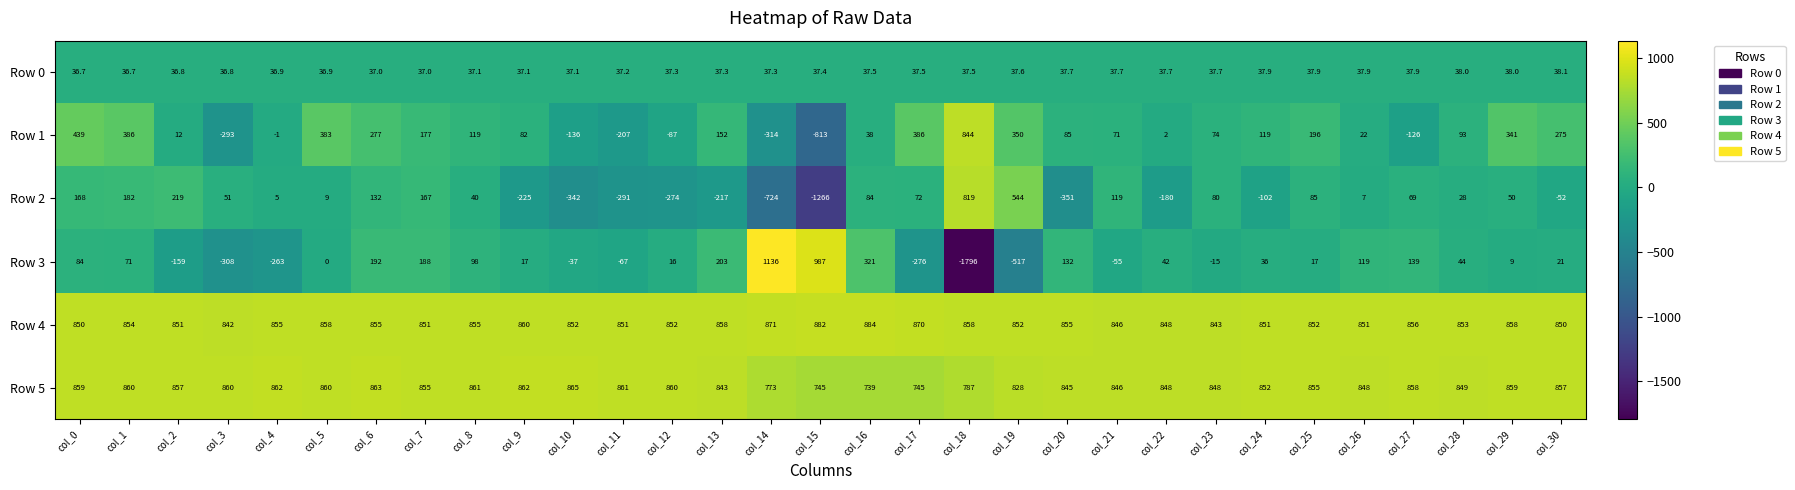

How many distinct data groups are displayed?

6